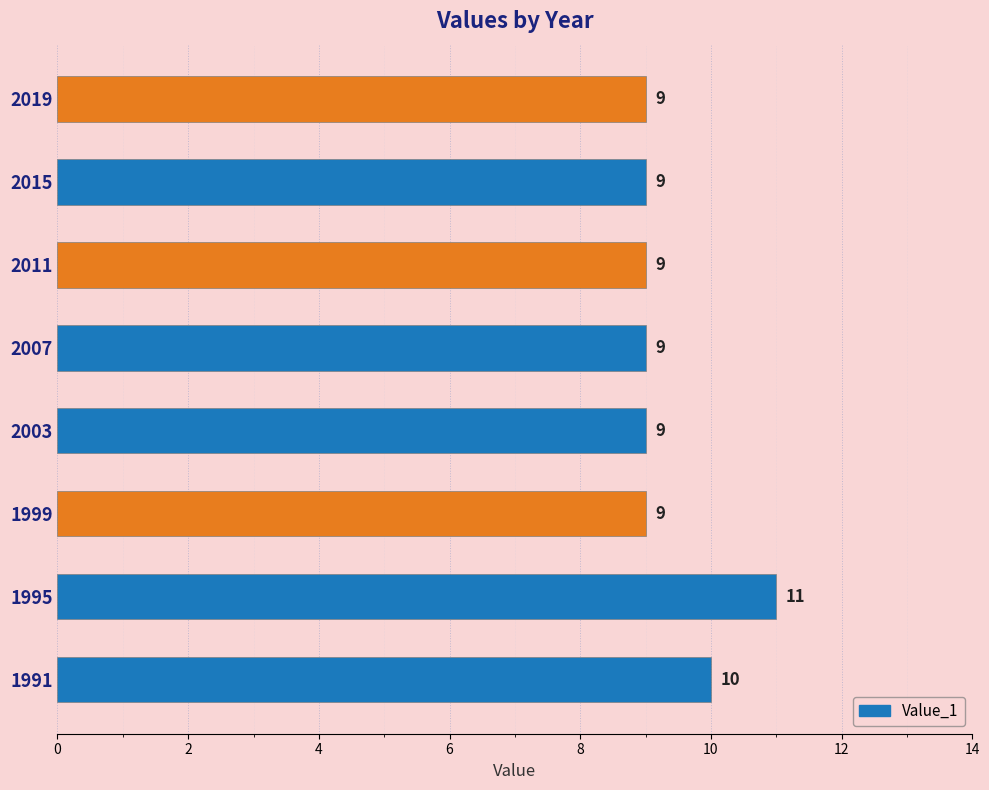

Reading bottom to top, transcribe all the data shown in this chart.

10	11	9	9	9	9	9	9